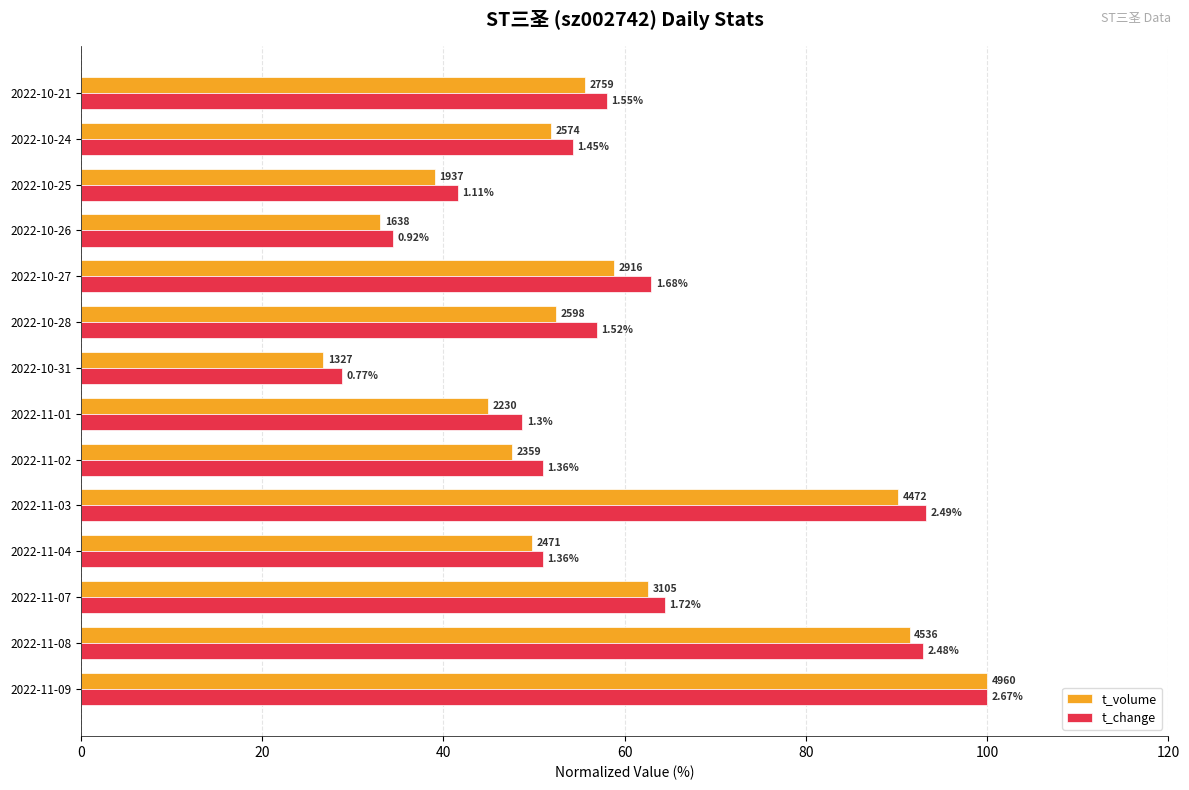

What is the value of the t_change bar at the 8th from the left?

28.8